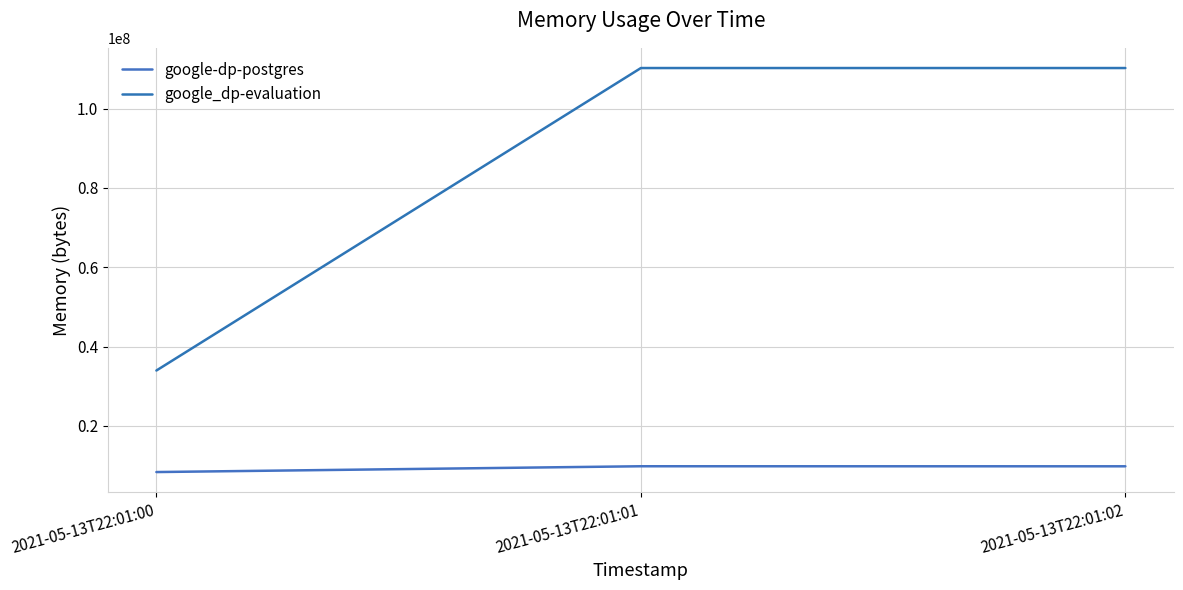

What value does the google_dp-evaluation series have at 2021-05-13T22:01:02, to the nearest 100?

110219300